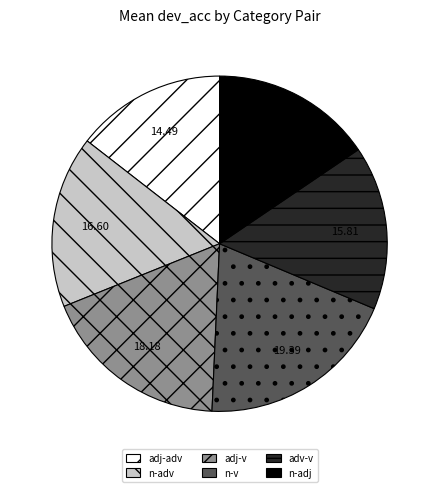

Between adj-v and adj-adv, which is larger?

adj-v